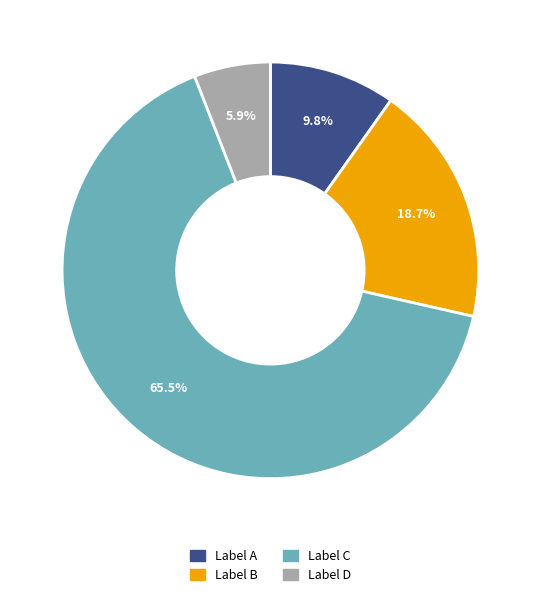

Is there a majority slice in this chart?

Yes